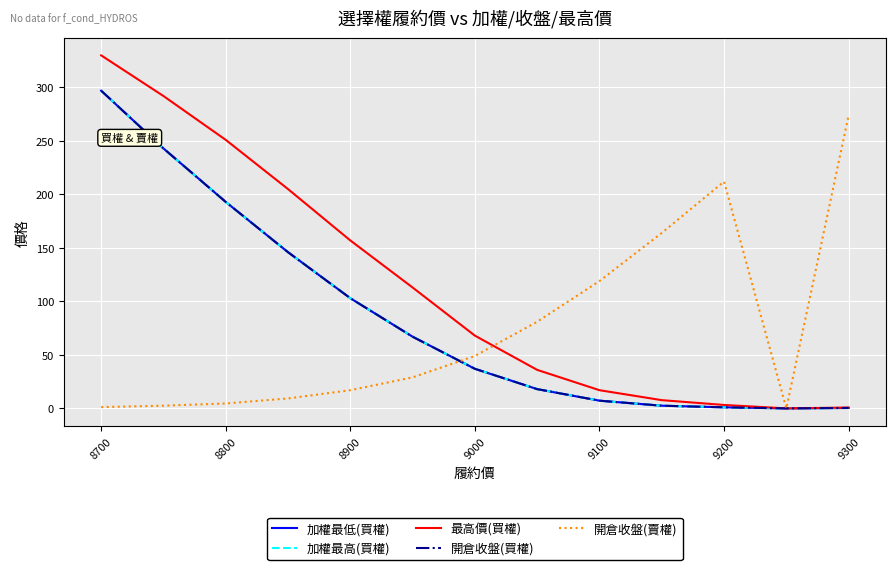

Does the chart have visible grid lines?

Yes